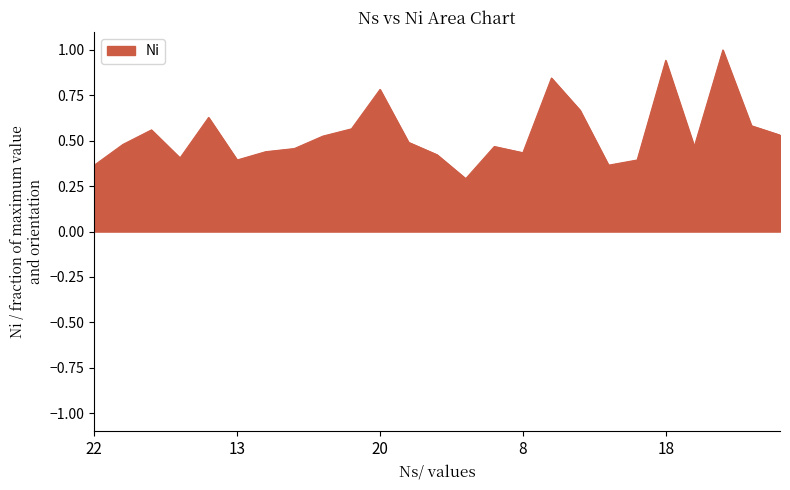

What is the greatest value displayed?

1.0